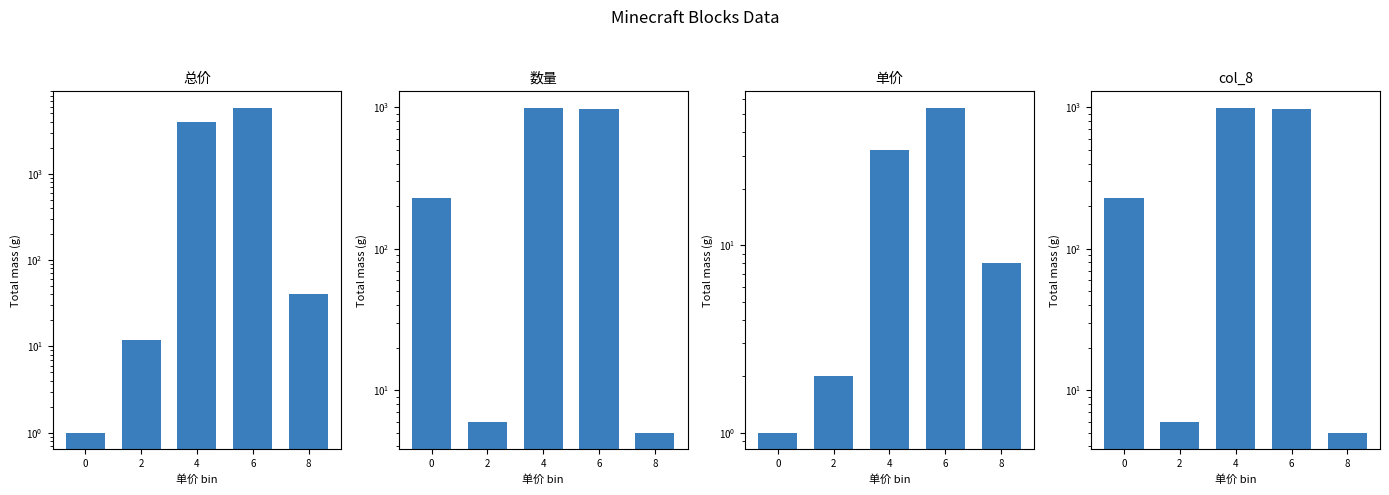

What is the difference between the highest and lowest values at 8?

35